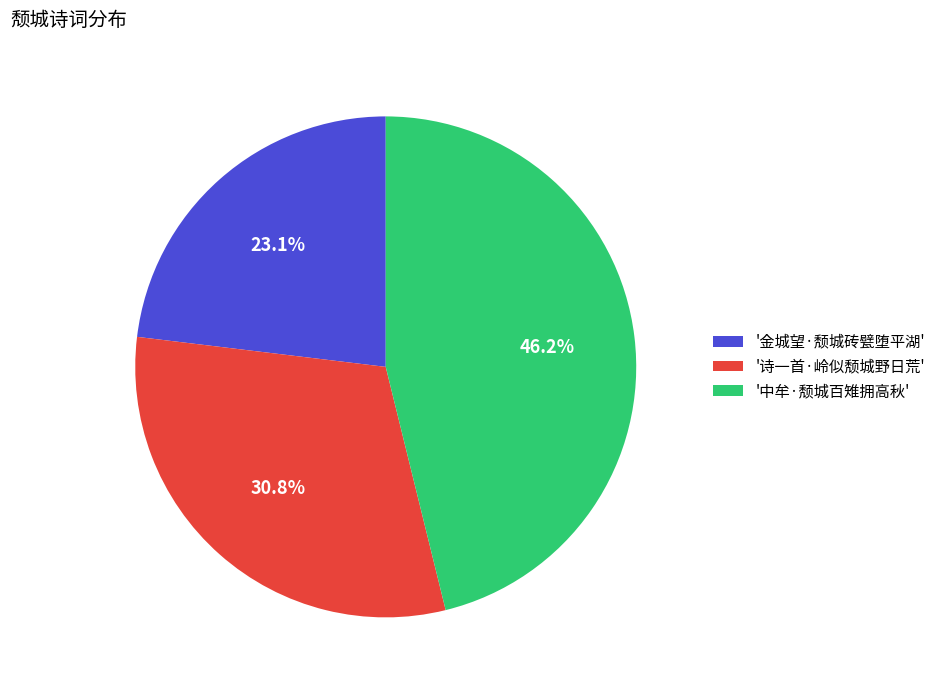

What is the smallest slice in the pie chart?

'金城望·颓城砖甓堕平湖'